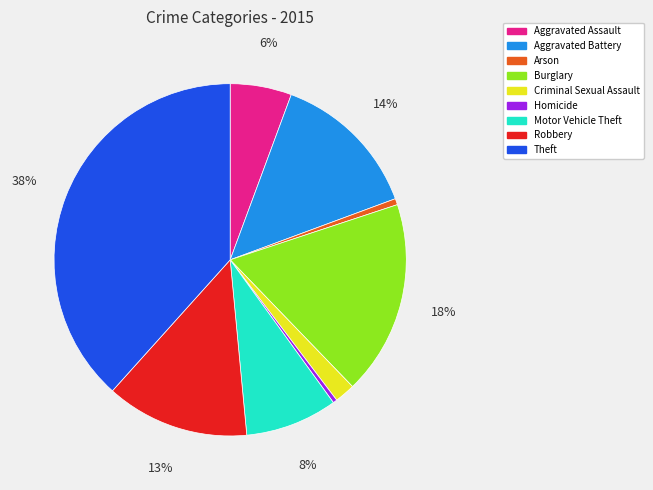

Is it true that Criminal Sexual Assault is 2% of the pie?

True